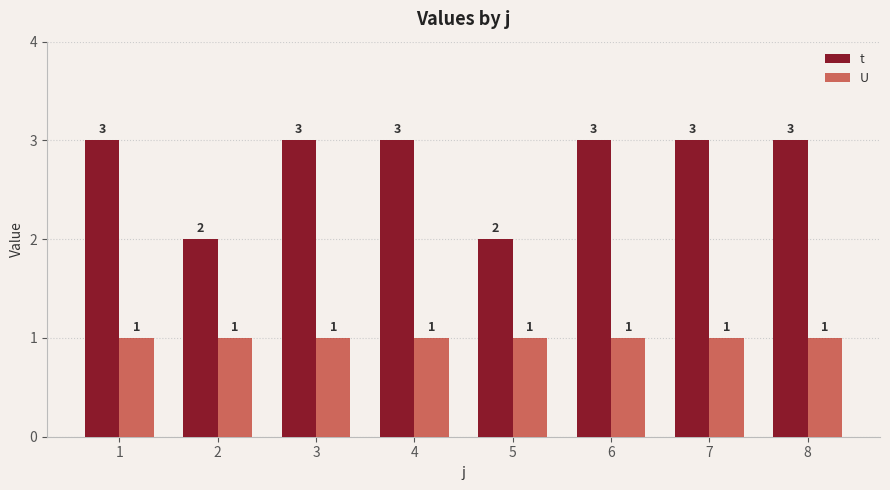

The value of t at 2 is 3. True or false?

False